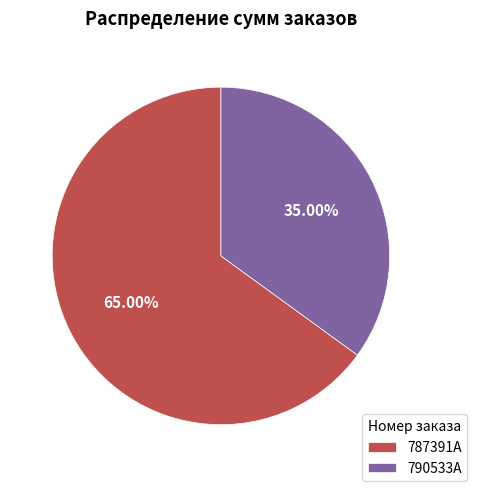

What is the smallest slice in the pie chart?

790533A